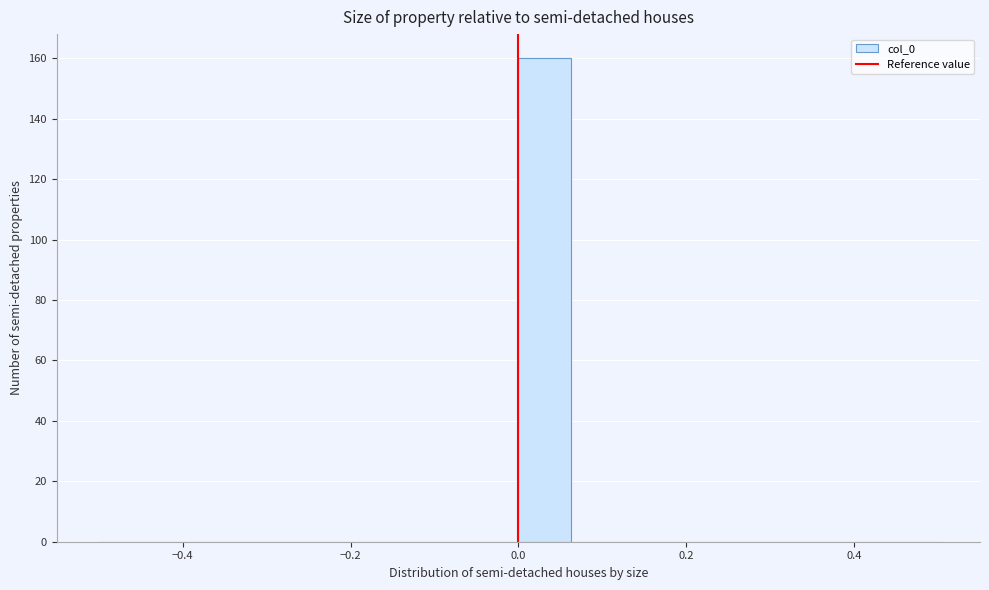

Around what value on the x-axis is the tallest bar? Give the approximate position of its centre, as read against the axis.

0.04